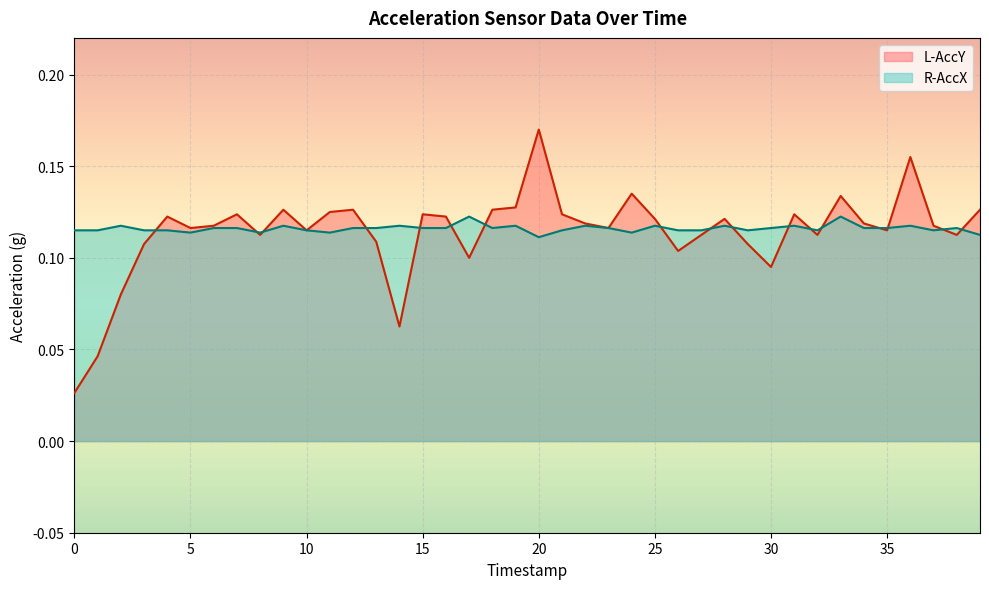

The R-AccX series shows 0.2 at 35. True or false?

False